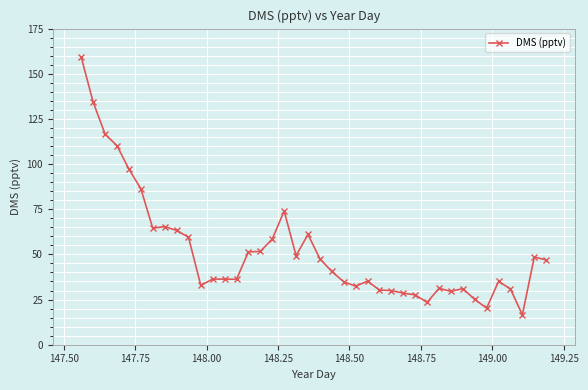

Is this an area chart (filled region under the line)?

No